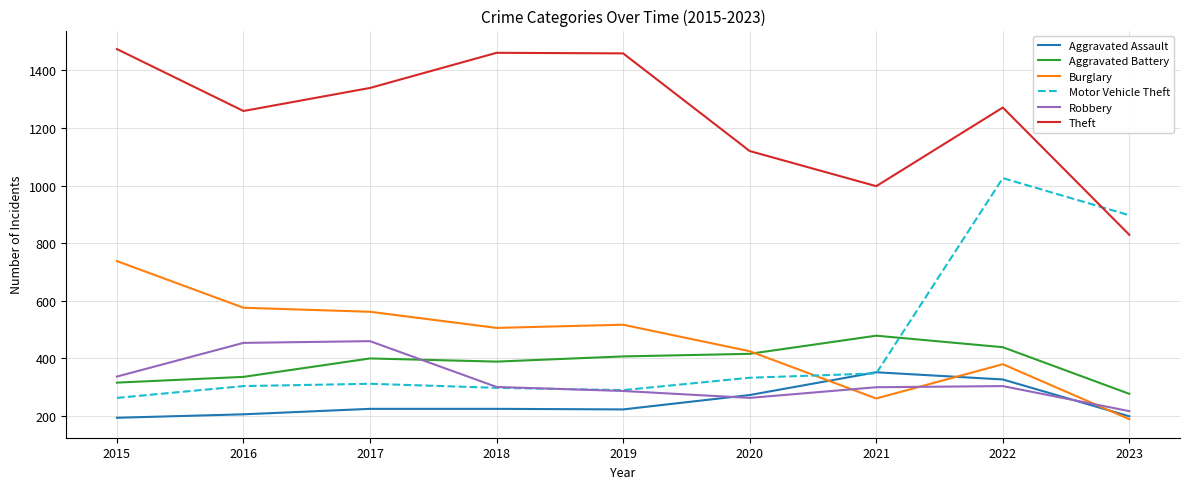

True or false: Theft and Burglary intersect in this chart.

False